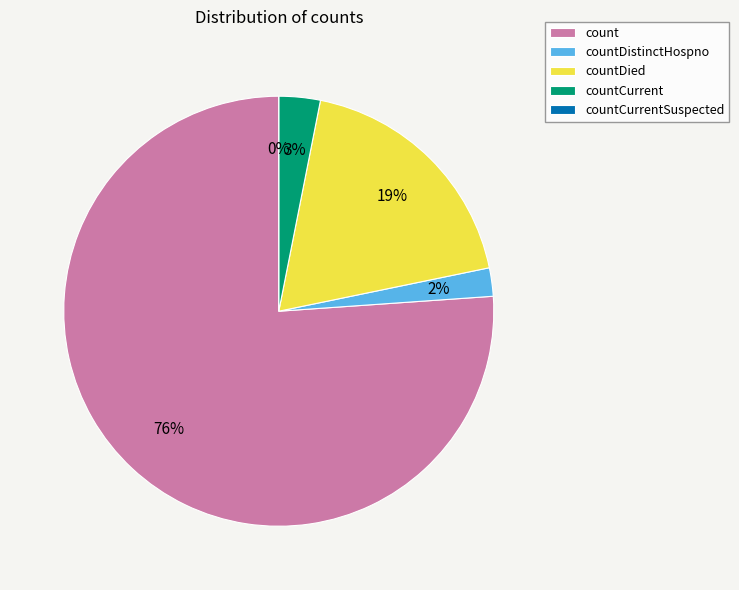

True or false: countCurrentSuspected accounts for 0% of the total.

True